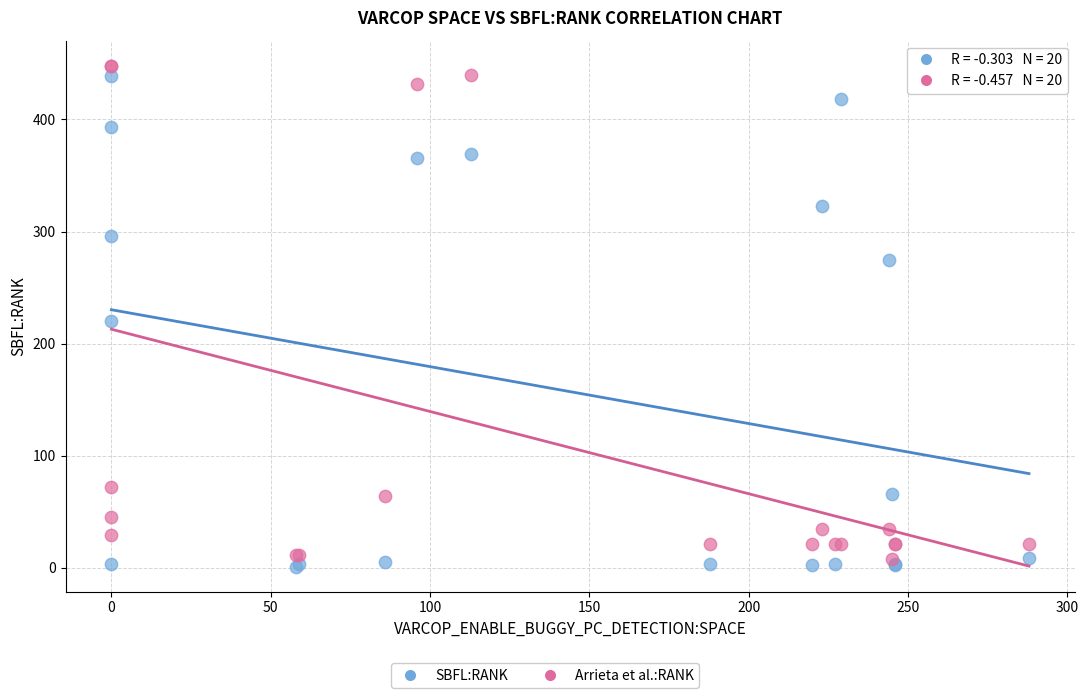

In the Arrieta et al.:RANK series, what Y value is closest to 228?

72